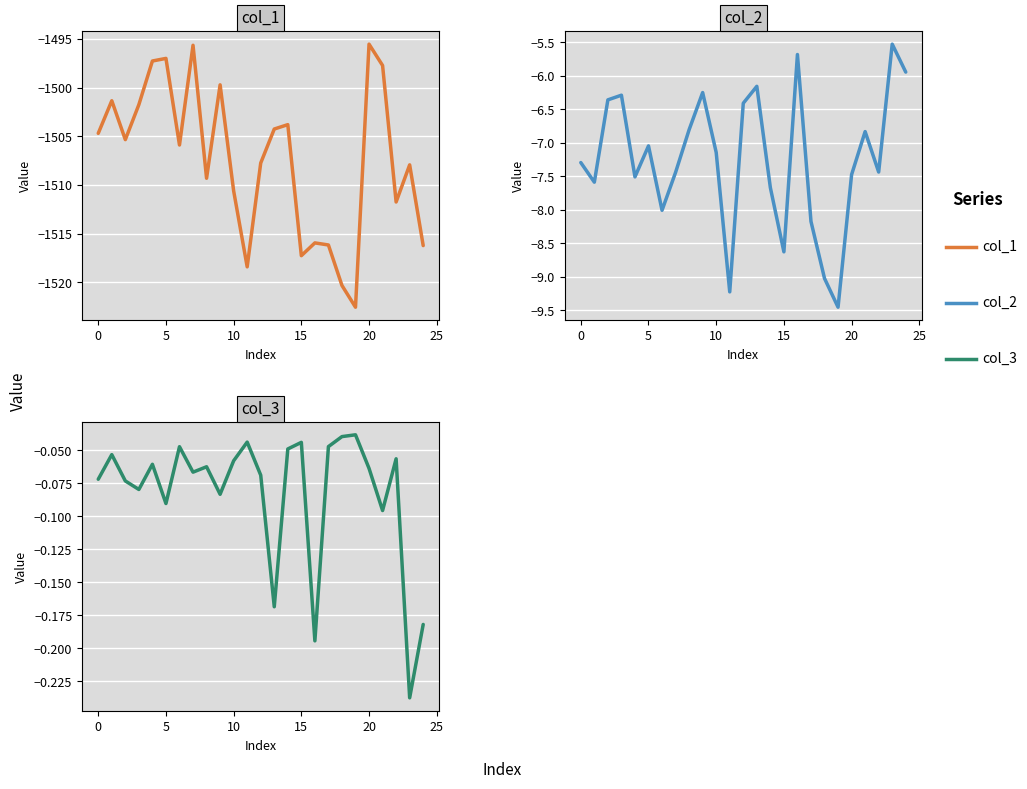

Is the value of col_3 at 22 greater than the value of col_1 at 20?

Yes